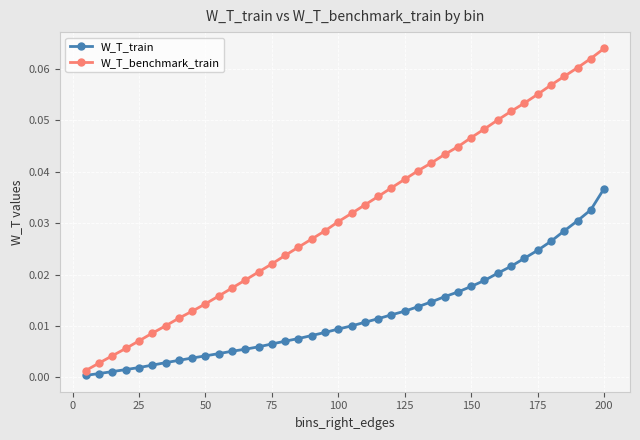

True or false: W_T_benchmark_train and W_T_train cross at least once.

False